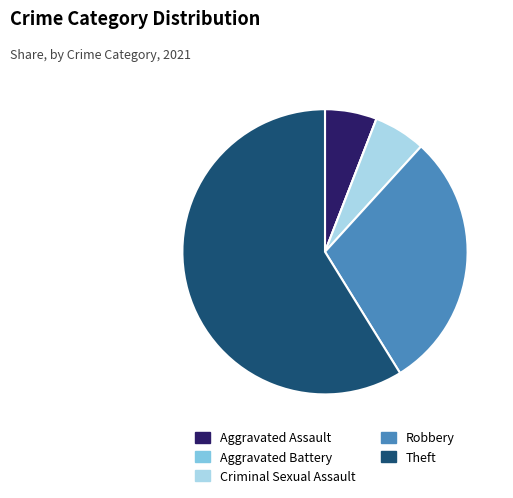

What is the majority slice?

Theft